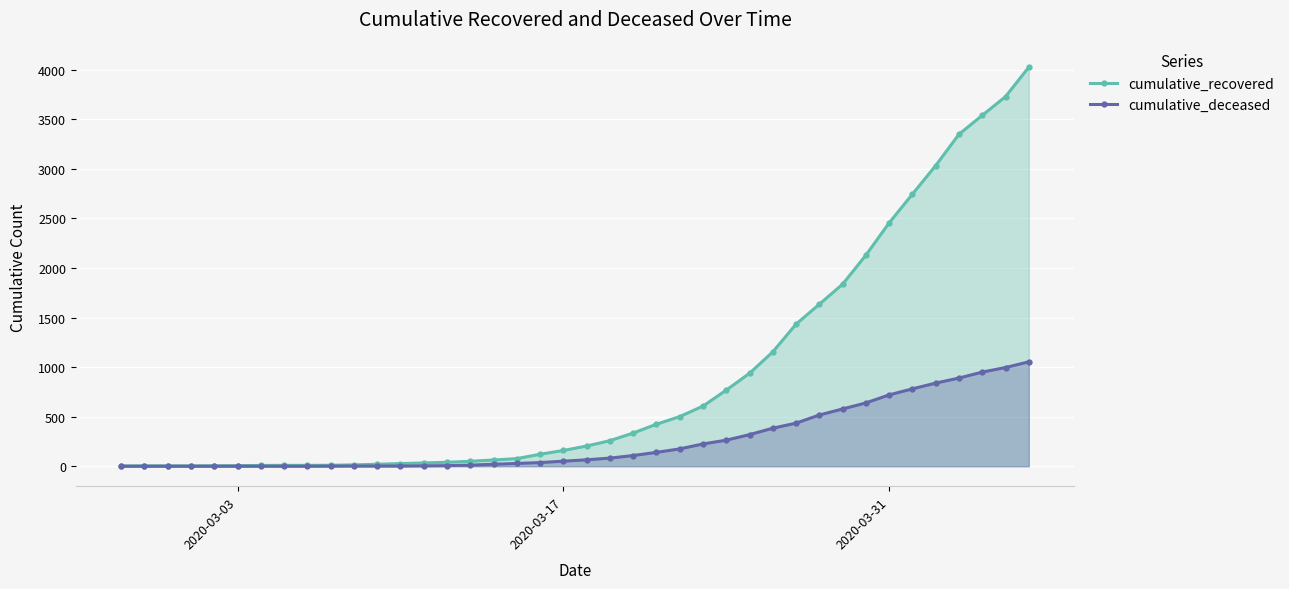

What is the greatest value displayed?

4027